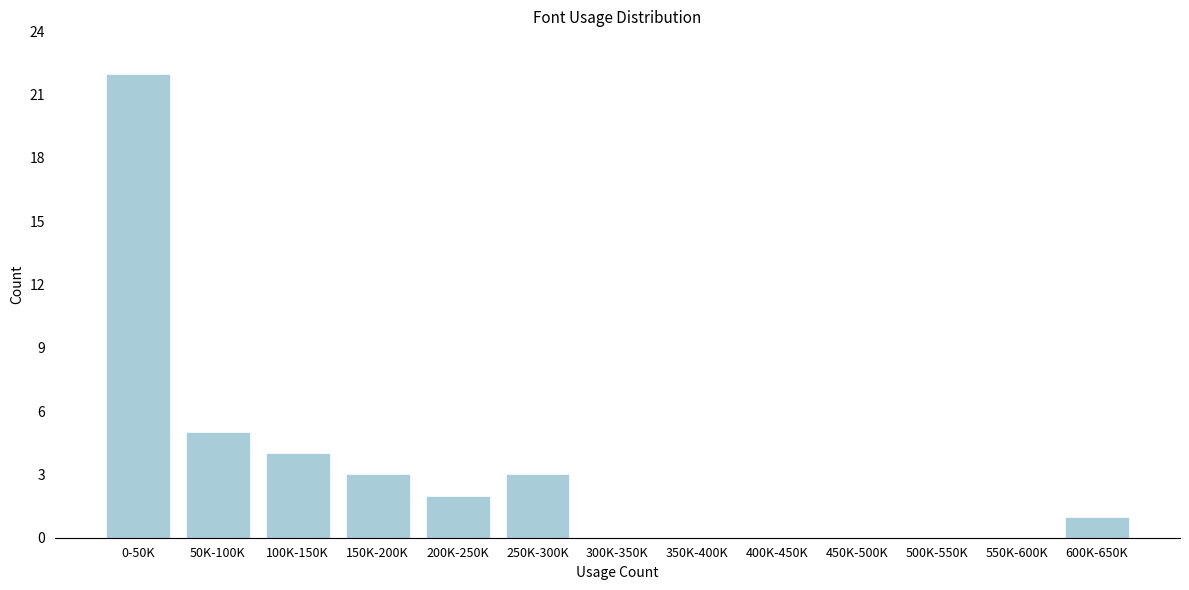

Reading left to right, transcribe all the data shown in this chart.

0-50K=22	50K-100K=5	100K-150K=4	150K-200K=3	200K-250K=2	250K-300K=3	300K-350K=0	350K-400K=0	400K-450K=0	450K-500K=0	500K-550K=0	550K-600K=0	600K-650K=1